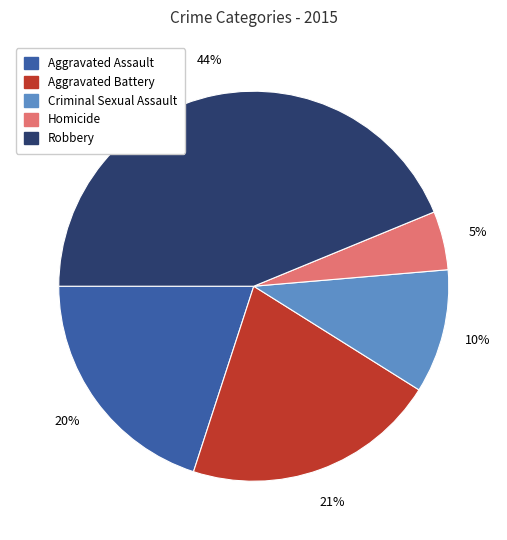

Which category has the smallest portion of the pie?

Homicide